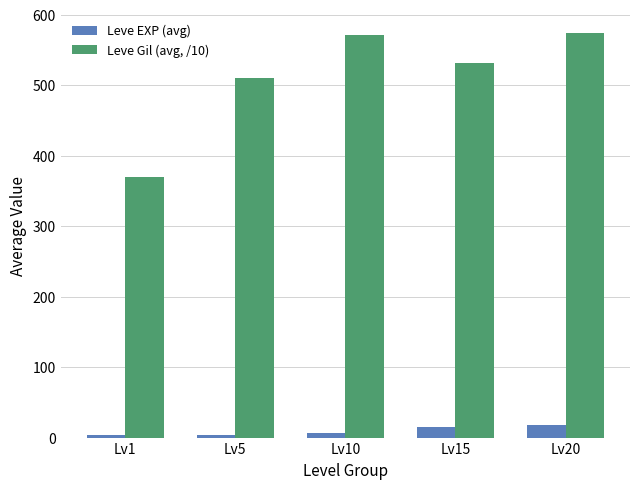

Read the Leve Gil (avg, /10) value at Lv1.

369.2